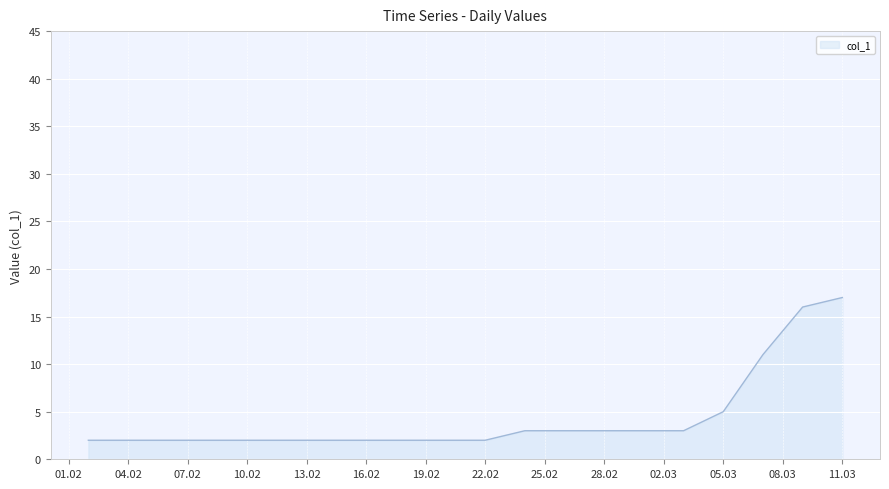

What is the difference between the maximum and minimum values?

15